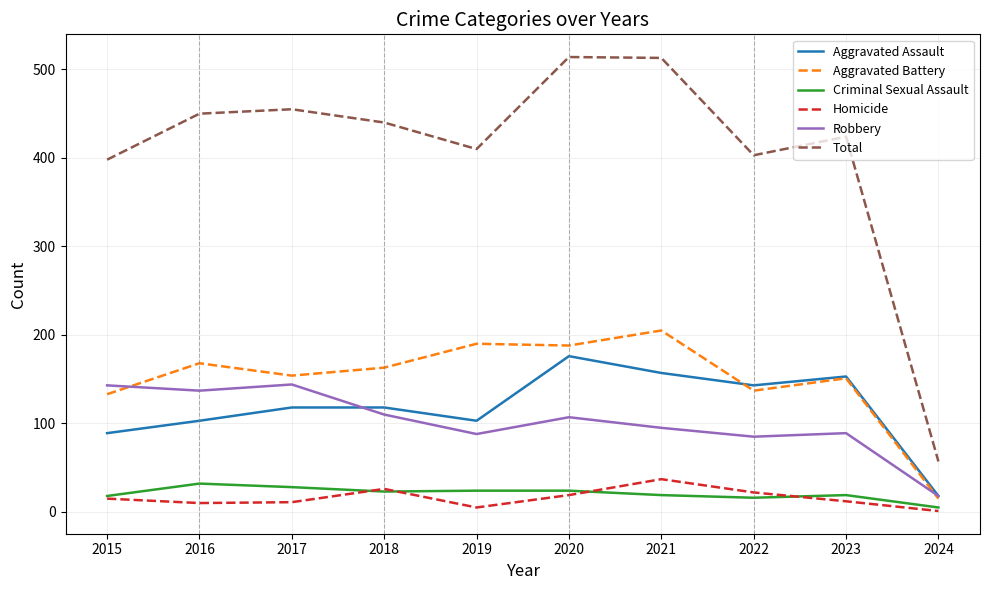

Which category has the lowest value in the Aggravated Battery series?

2024